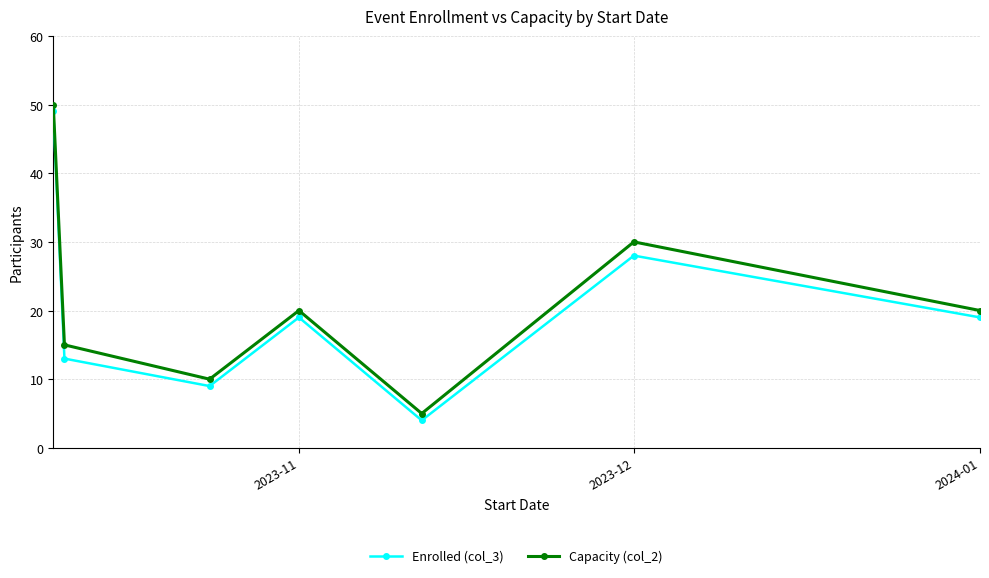

In Enrolled (col_3), how many points are lower than both neighbors (excluding endpoints)?

2